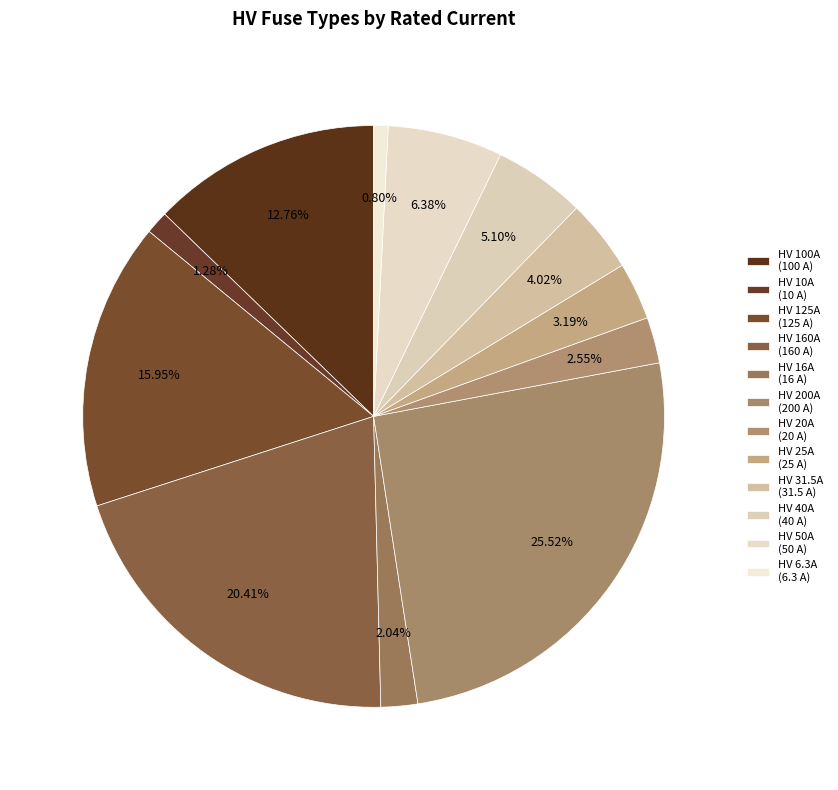

How many segments does this pie chart have?

12